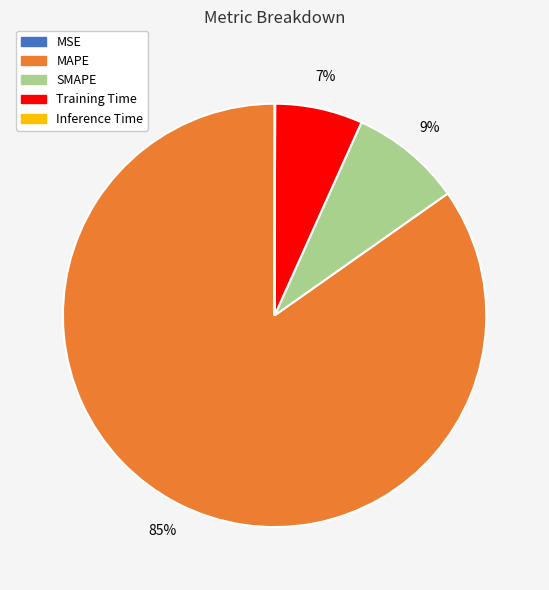

To the nearest percent, what percentage of the pie is SMAPE?

9%